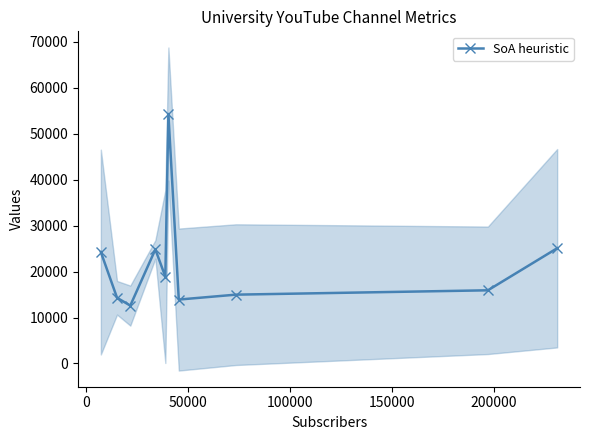

What is the greatest value displayed?

54320